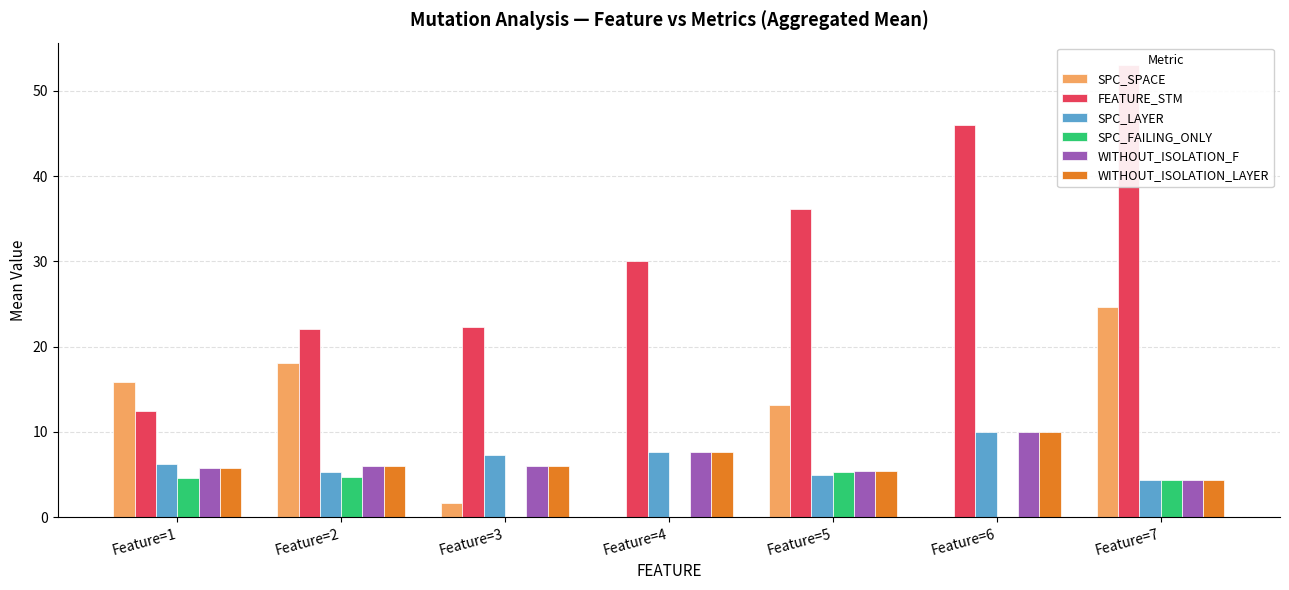

What is the total value across all series at Feature=6?

76.0